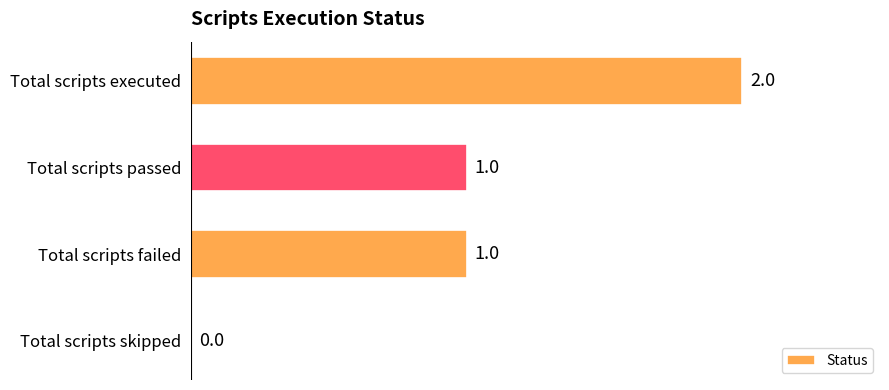

What is the sum of all values?

4